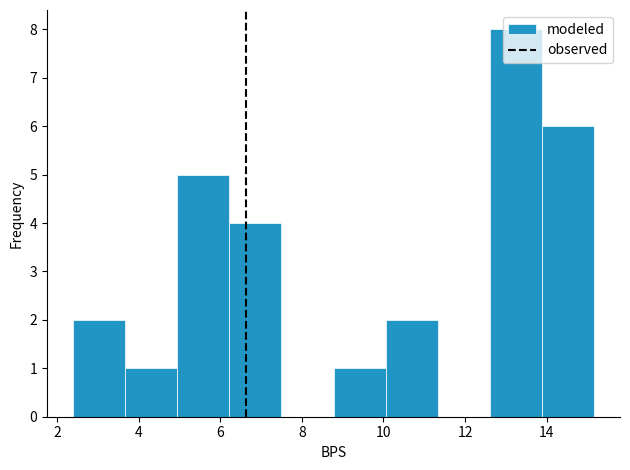

Reading left to right, list every bar in this chart as the range it spans on the x-axis followed by its height. Neither the bar edges nor the heights are printed on the chart, so give them approximately, as read against the axes.

2.4 to 3.6: 2
3.6 to 5.0: 1
5.0 to 6.2: 5
6.2 to 7.4: 4
7.4 to 8.8: 0
8.8 to 10.0: 1
10.0 to 11.4: 2
11.4 to 12.6: 0
12.6 to 13.8: 8
13.8 to 15.2: 6